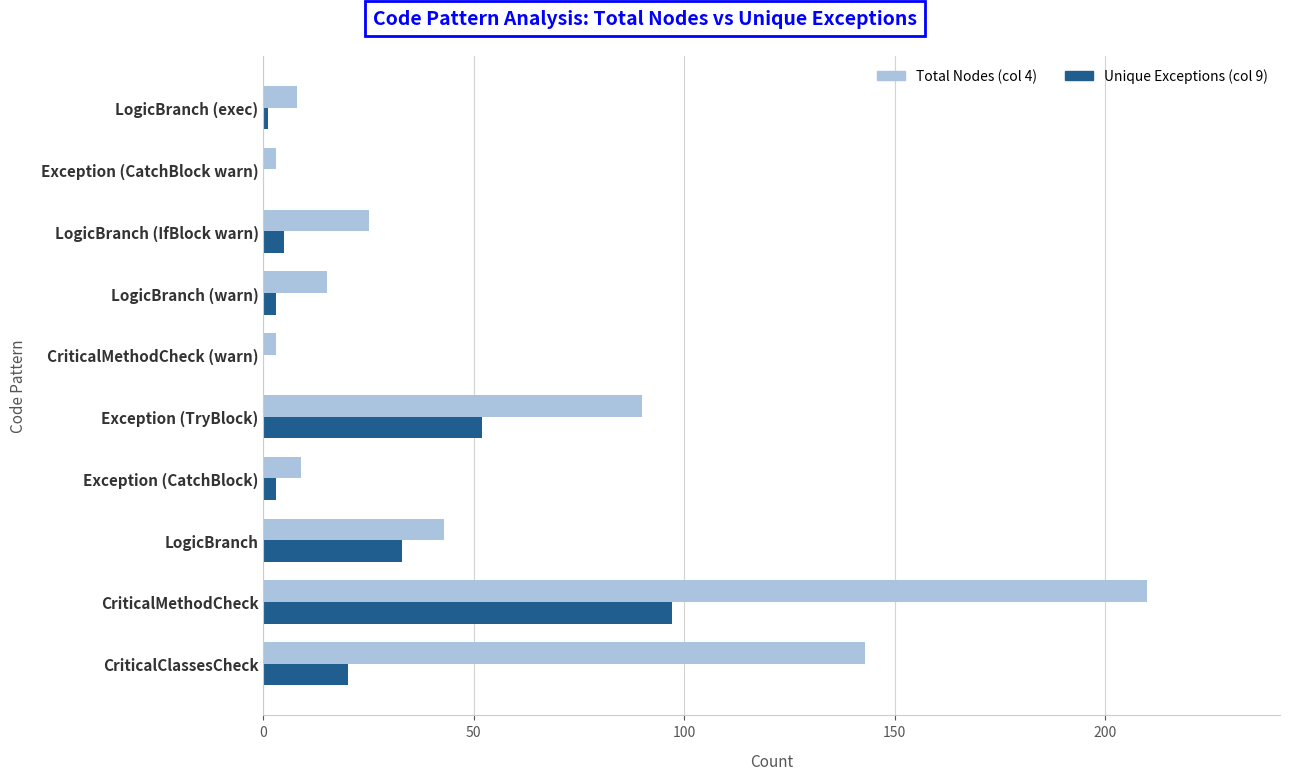

What is the average value of the Total Nodes (col 4) series?

55